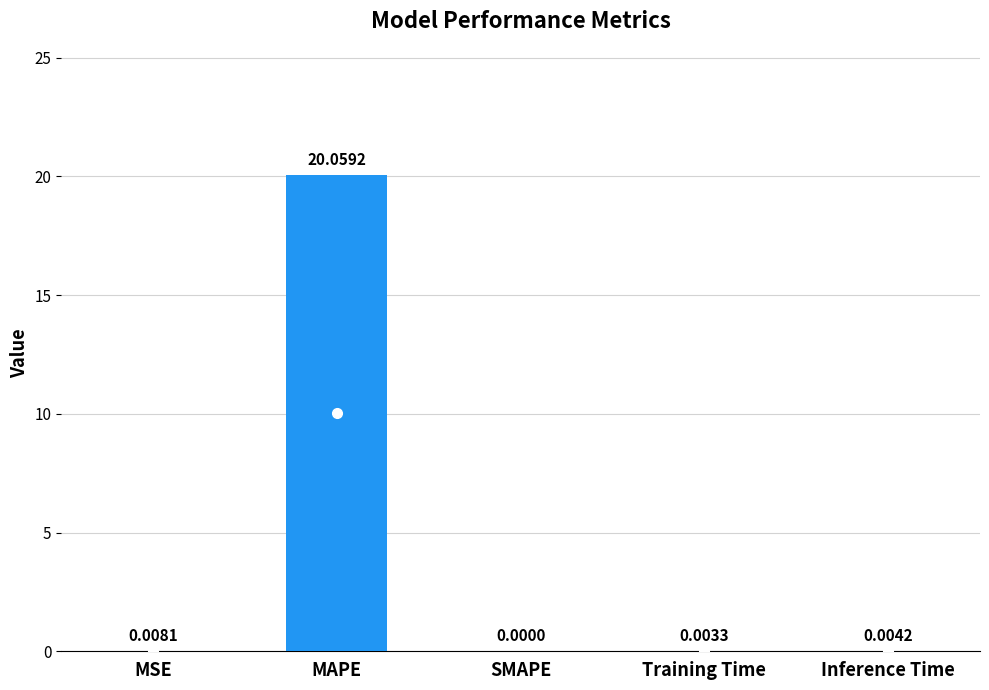

True or false: the data shows 0.0 at MSE.

True